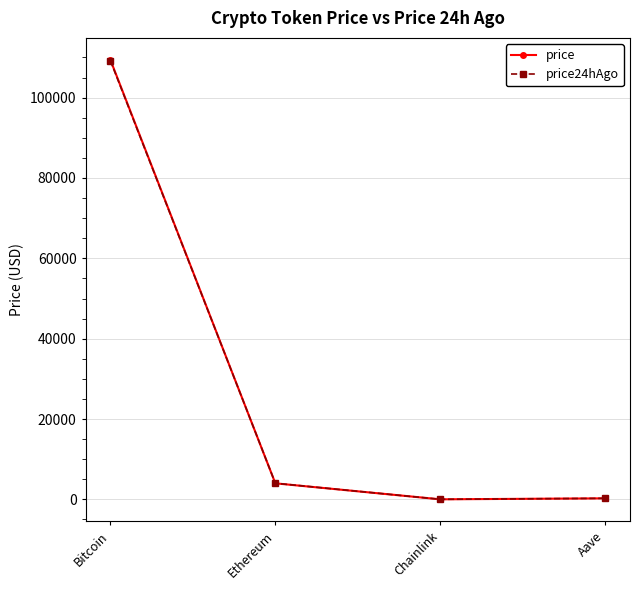

What is the label of the 1st point from the right?

Aave